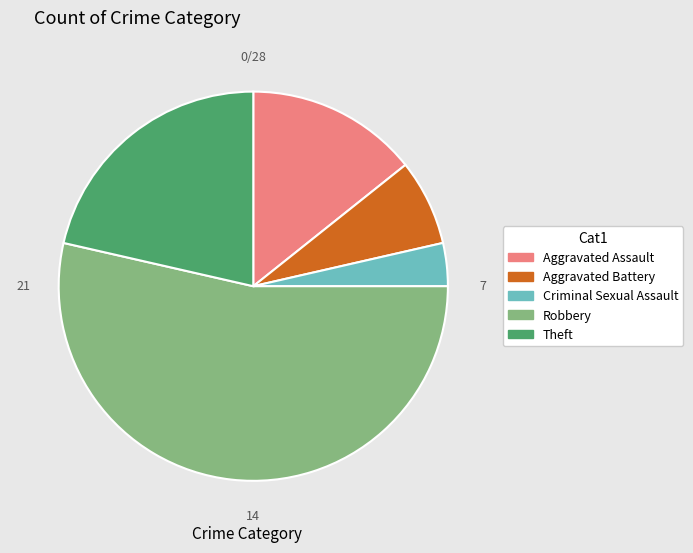

Is there a majority slice in this chart?

Yes